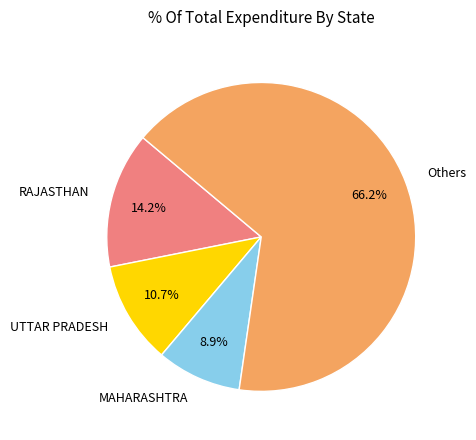

Which has a higher value, RAJASTHAN or MAHARASHTRA?

RAJASTHAN